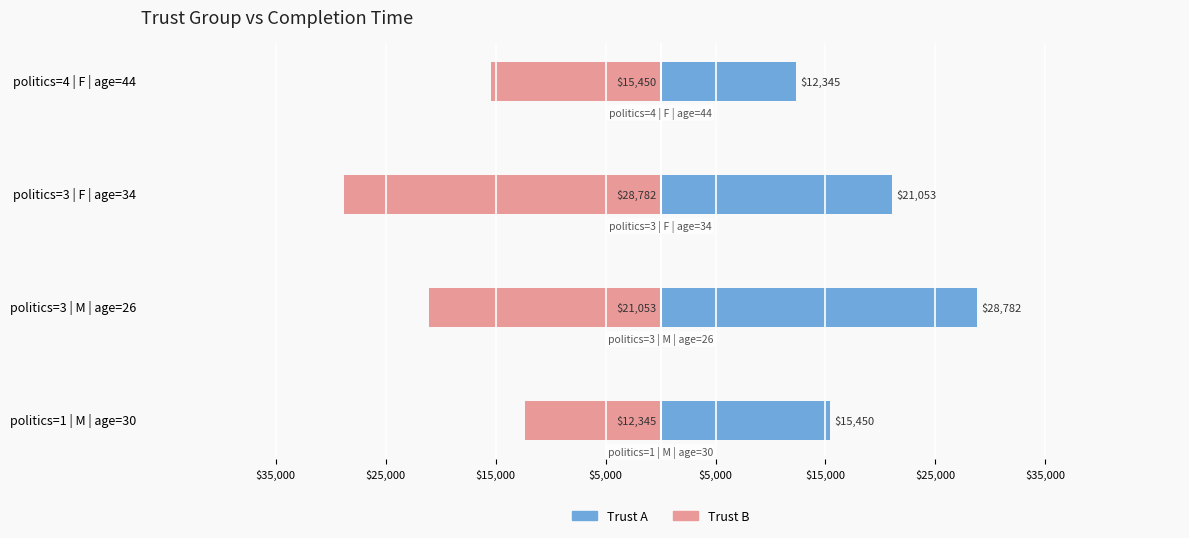

What is the sum of all Trust B values?

-77630